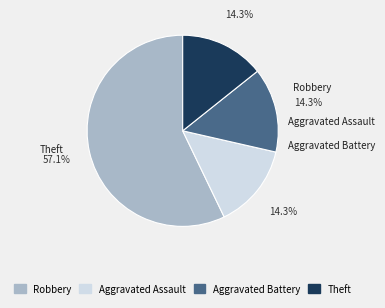

Count the number of slices in the pie.

4